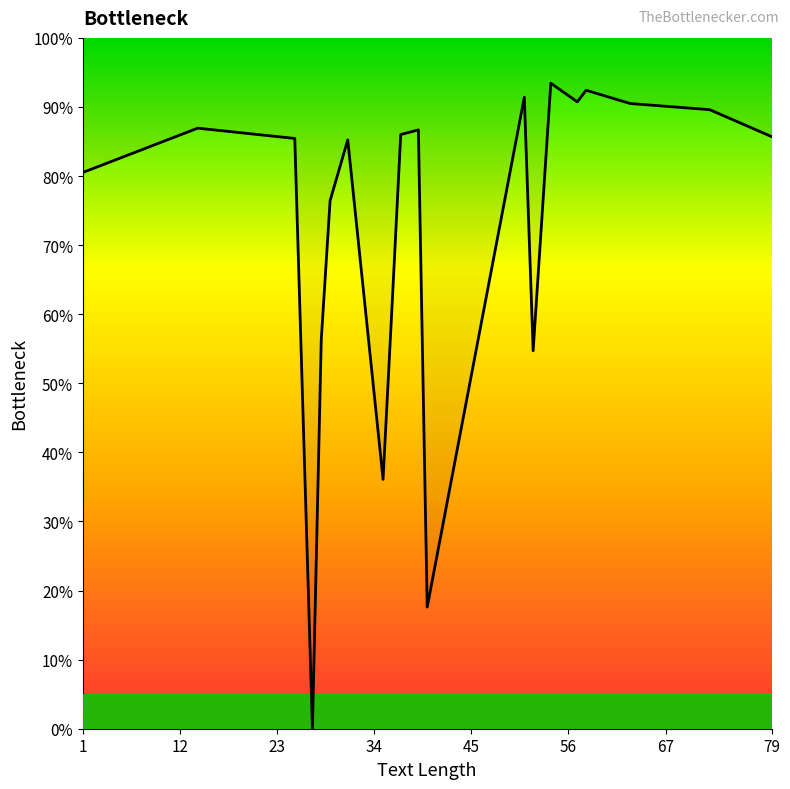

At which category does the data reach its first local valley?

27